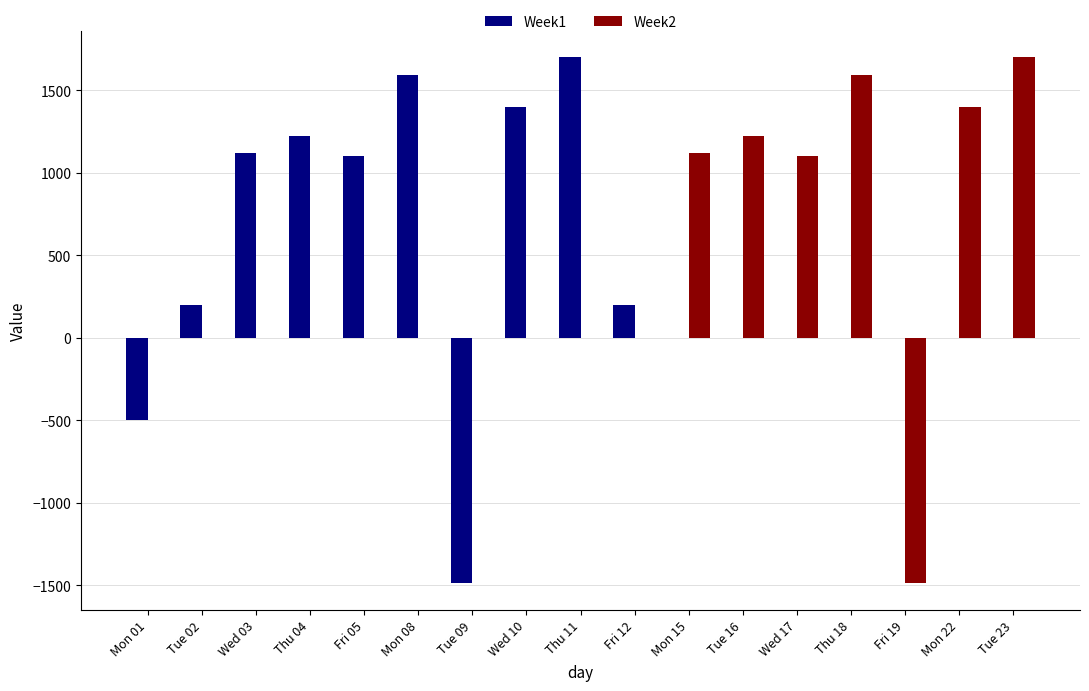

The value of Week1 at Mon 08 is 2409.6. True or false?

False